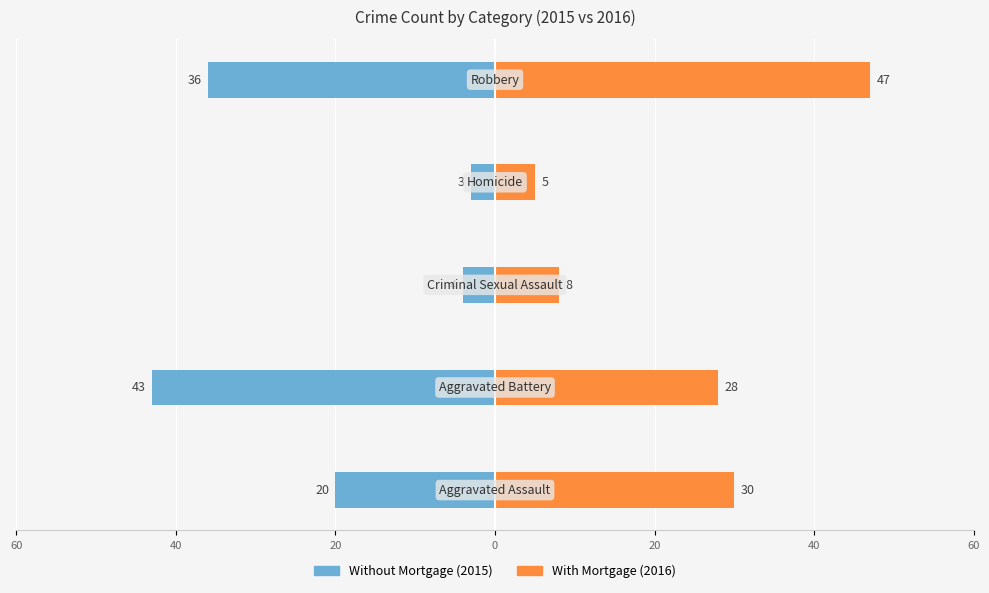

At 40, list the series in order from largest to smallest.

With Mortgage, Without Mortgage